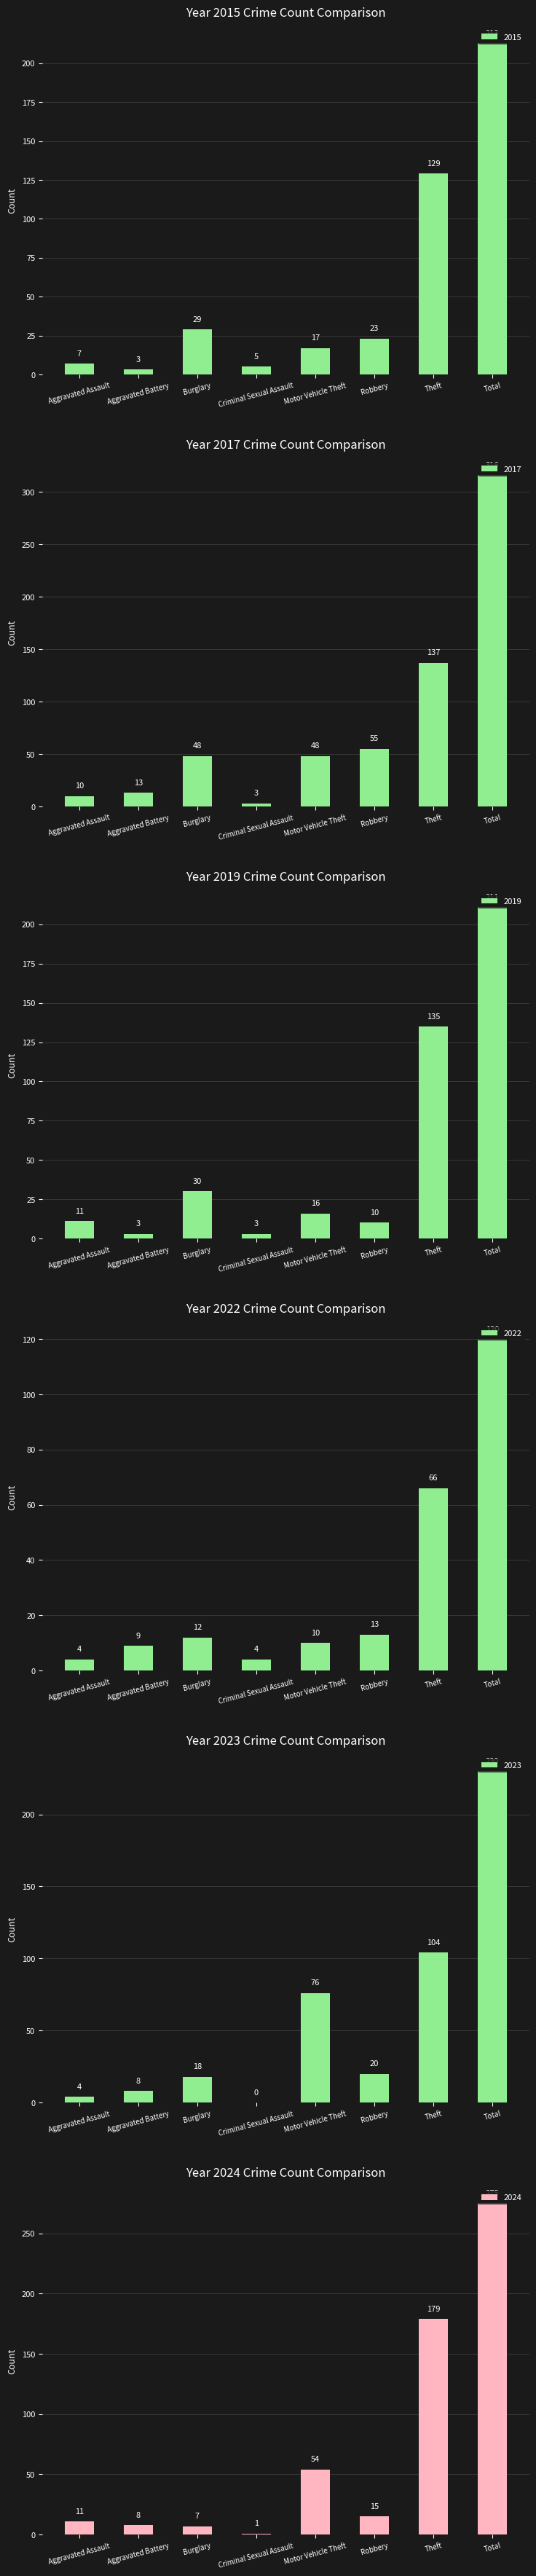

Reading left to right, what are all the values shown in this chart?

2015: 7	3	29	5	17	23	129	213
2017: 10	13	48	3	48	55	137	316
2019: 11	3	30	3	16	10	135	211
2022: 4	9	12	4	10	13	66	120
2023: 4	8	18	0	76	20	104	230
2024: 11	8	7	1	54	15	179	275